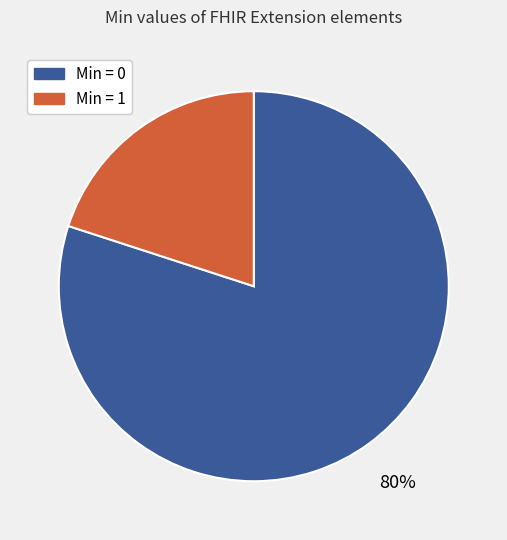

To the nearest percent, what is the difference between the largest and smallest slice percentages?

60%